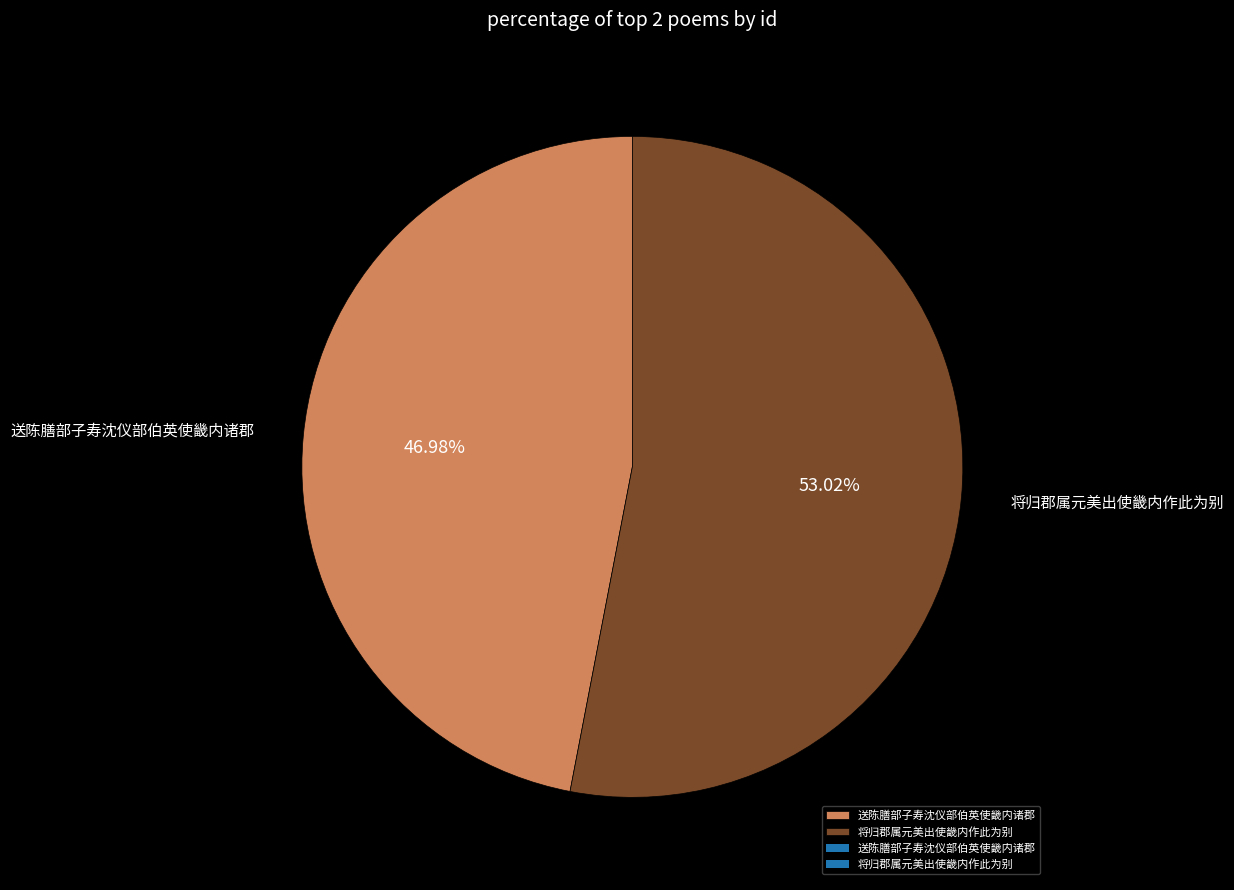

True or false: 将归郡属元美出使畿内作此为别 accounts for 60% of the total.

False